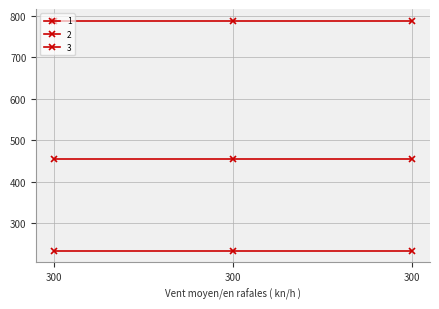

How many categories are shown in the chart?

3